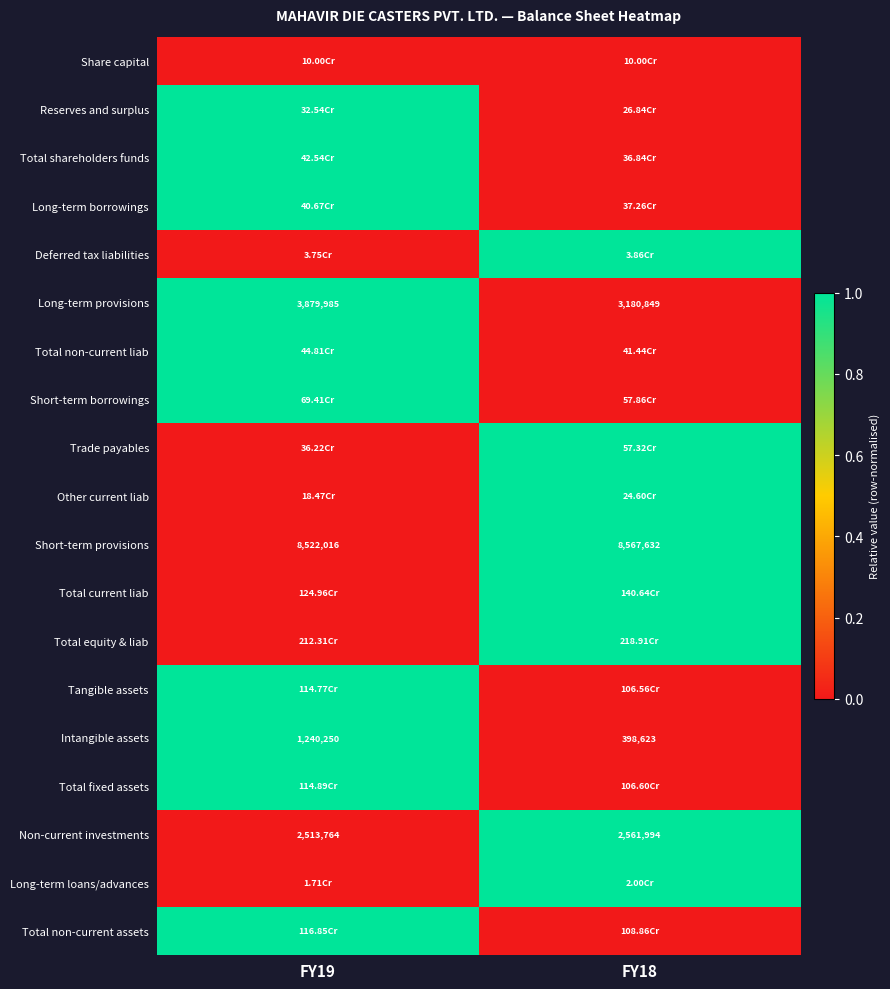

What is the difference between the Intangible assets values at FY18 and FY19?

841627